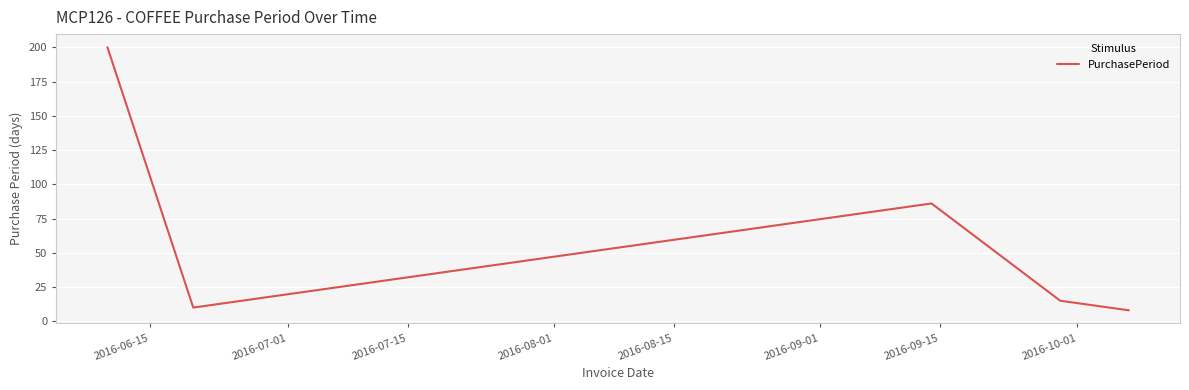

True or false: there are more than 1 points higher than both neighbors.

False